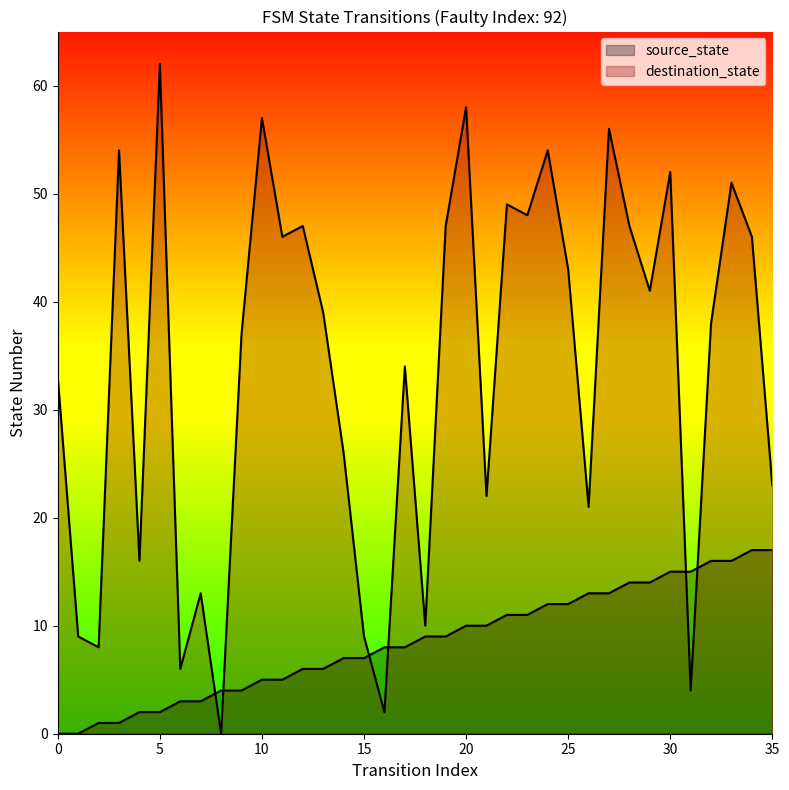

Rank the series by their average value, from lowest to highest.

source_state, destination_state